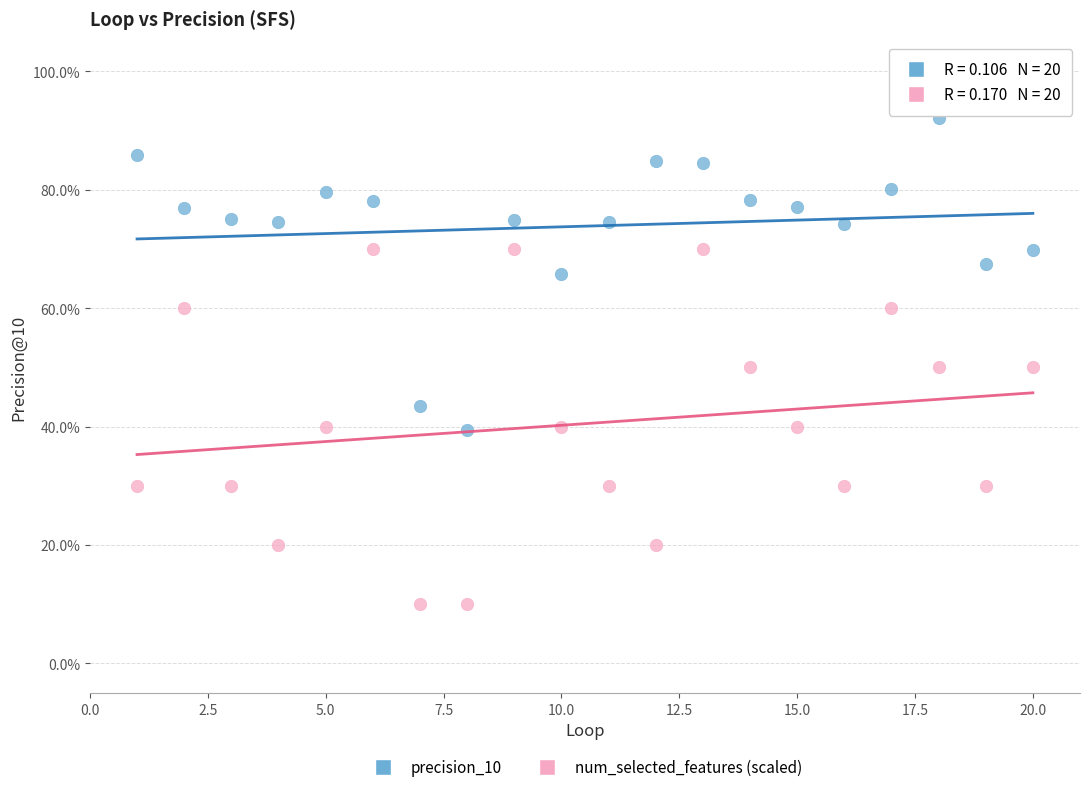

What are all the series names shown in the legend?

precision_10, num_selected_features (scaled)